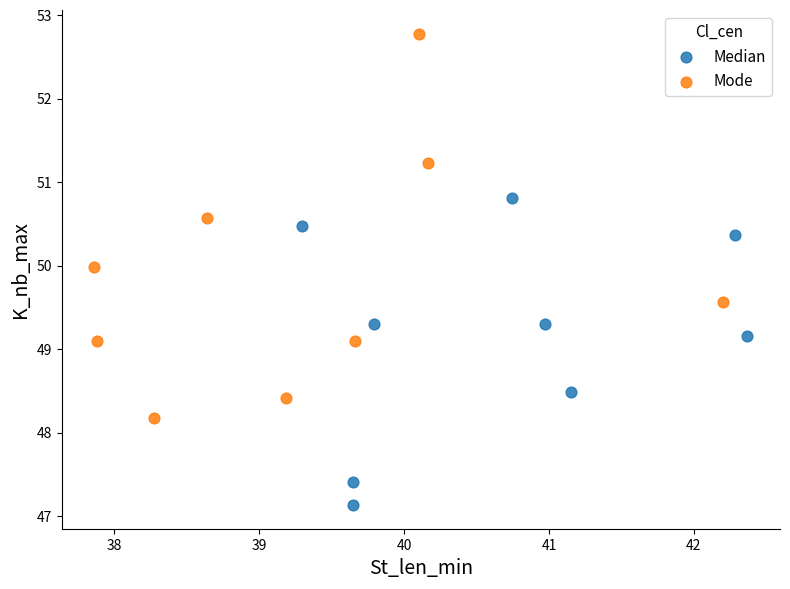

Which series reaches the minimum Y coordinate?

Median